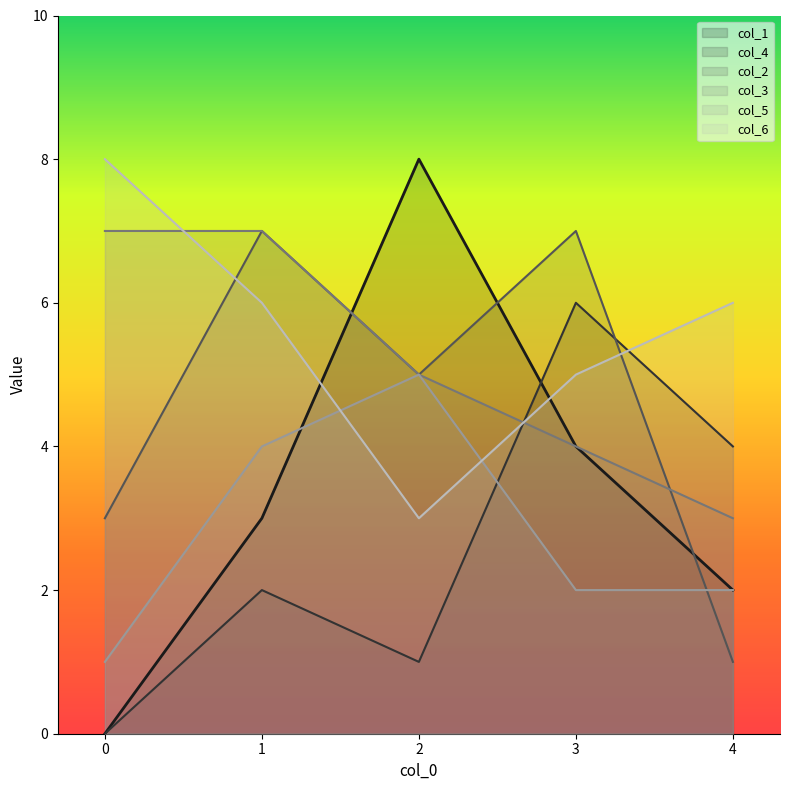

At 4, list the series in order from smallest to largest.

col_2, col_1, col_5, col_3, col_4, col_6